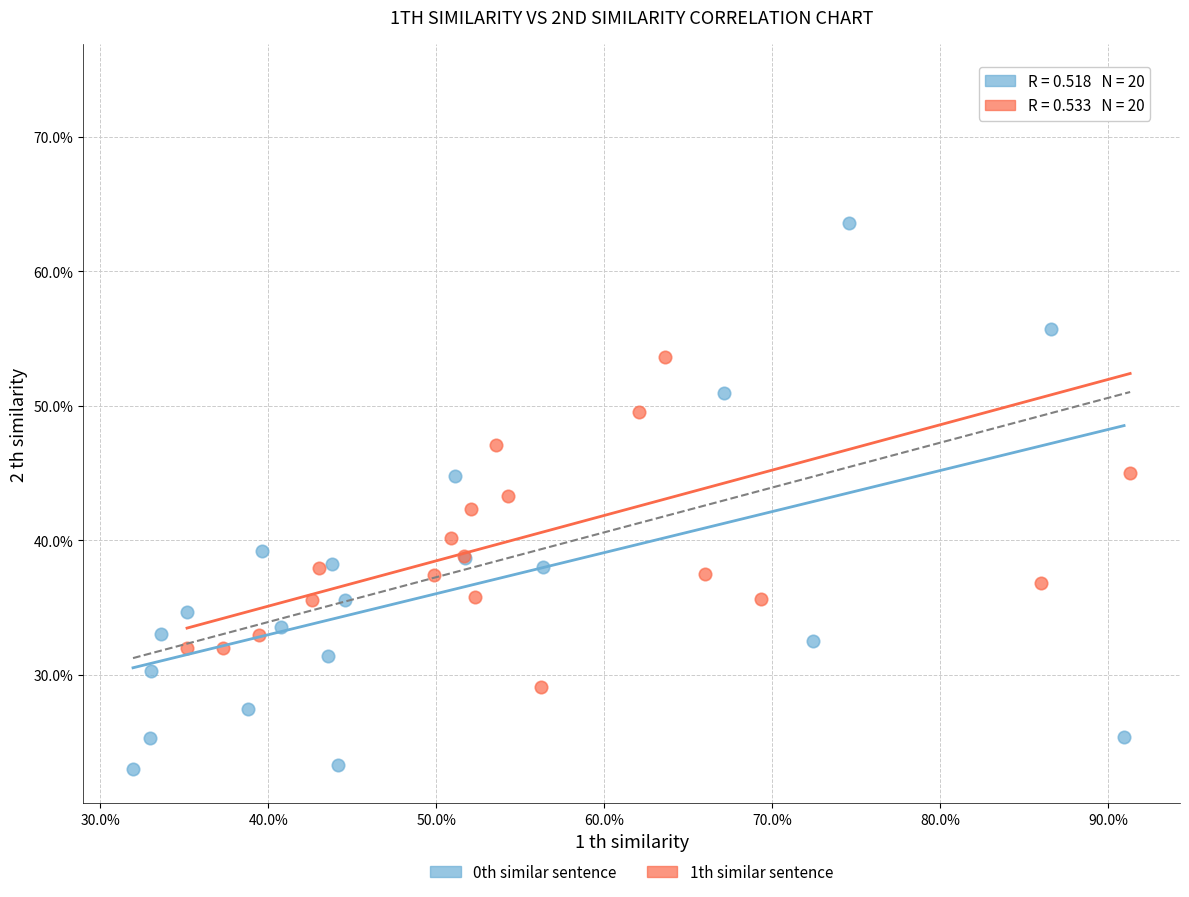

Which series contains the lowest Y value?

0th similar sentence